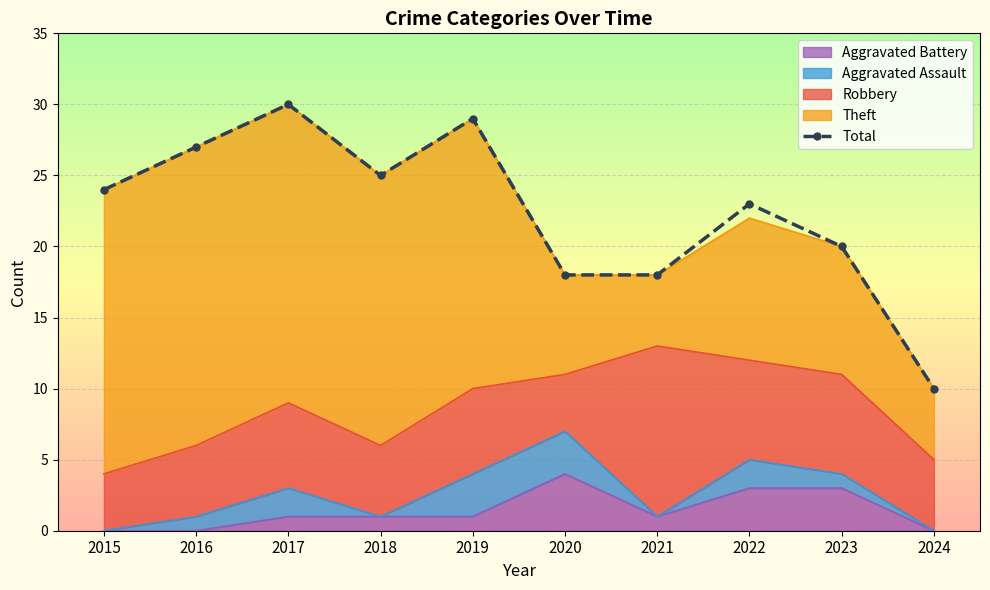

What is the maximum value shown in the chart?

30